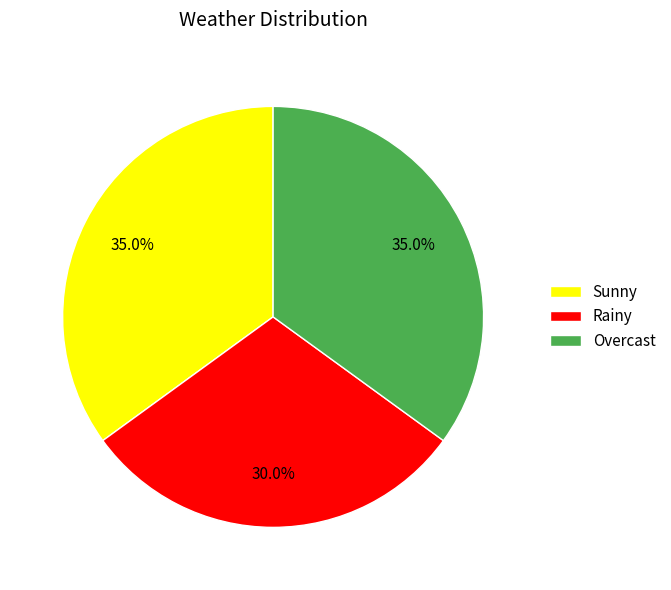

Is there any slice that represents more than half of the pie?

No